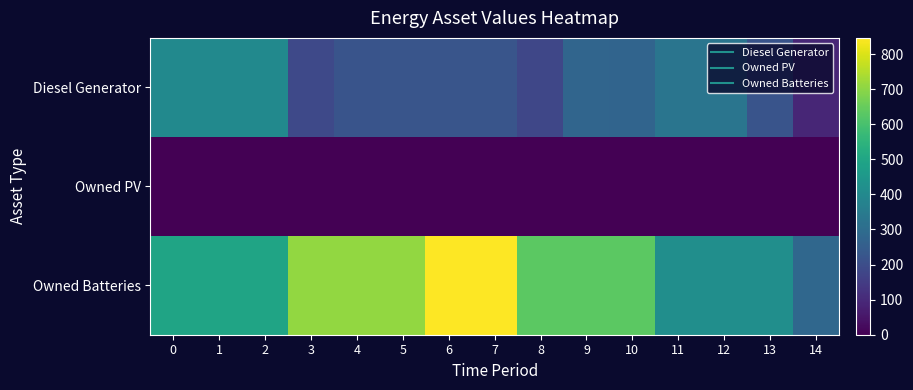

Which series has the largest total across all categories?

Owned Batteries